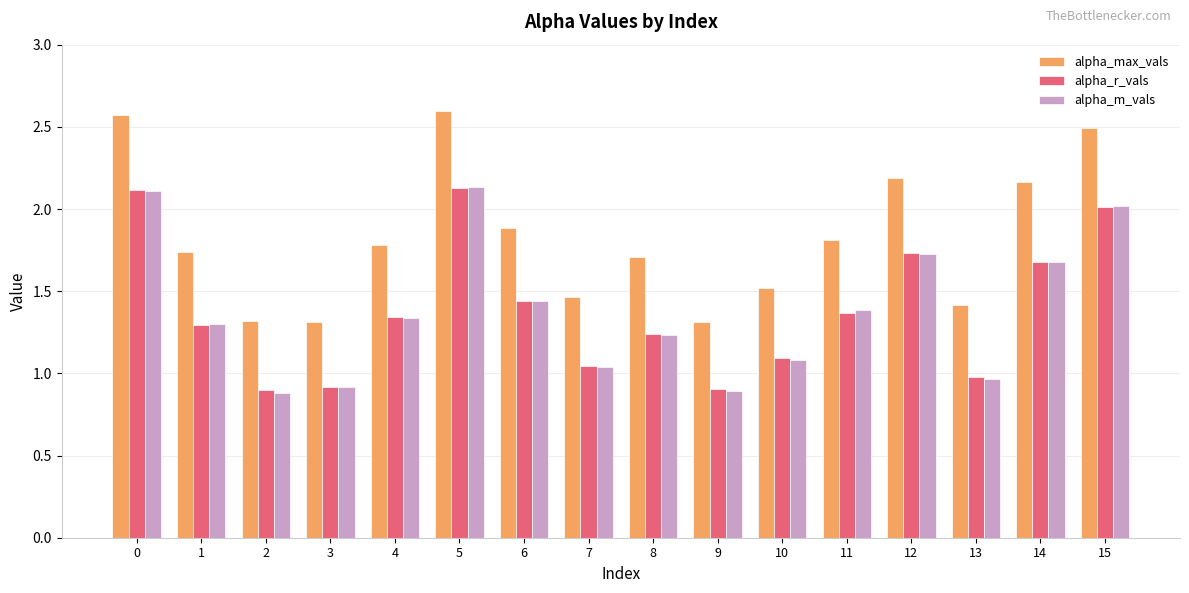

Is the value of alpha_max_vals at 0 greater than the value of alpha_r_vals at 12?

Yes